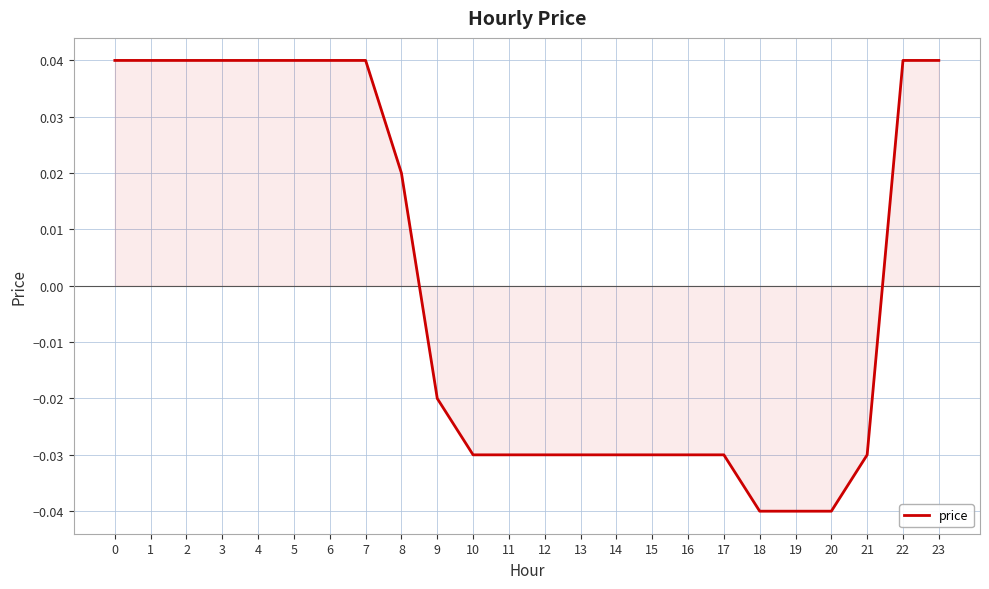

The value at 18 is -0.1. True or false?

False